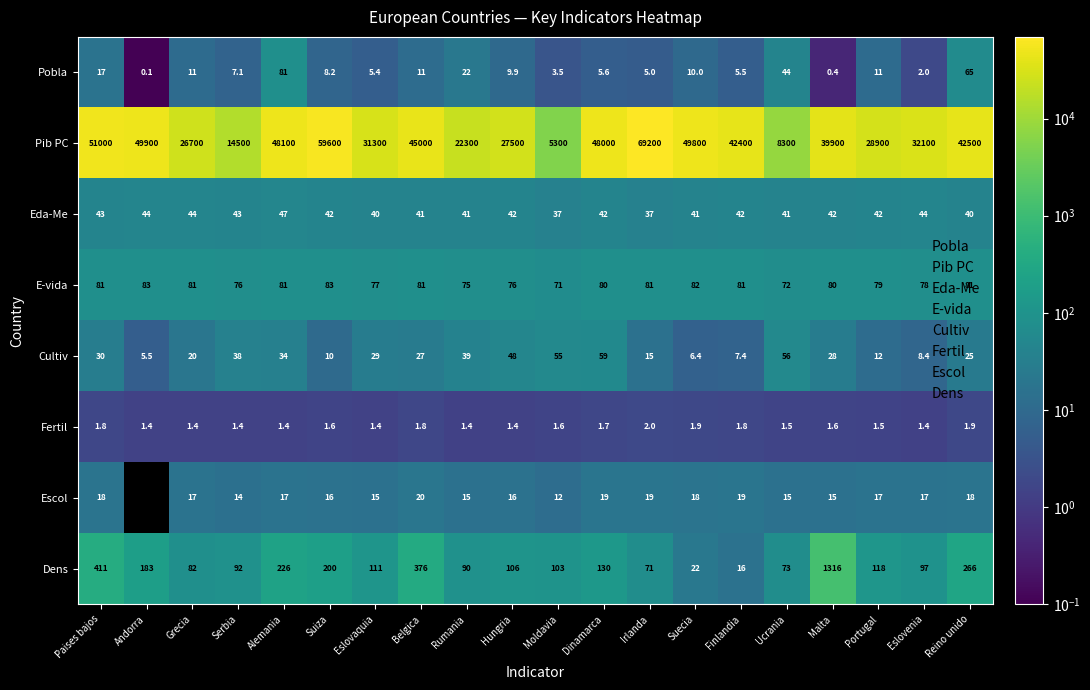

The value of Eda-Me at Rumania is 9.0. True or false?

False